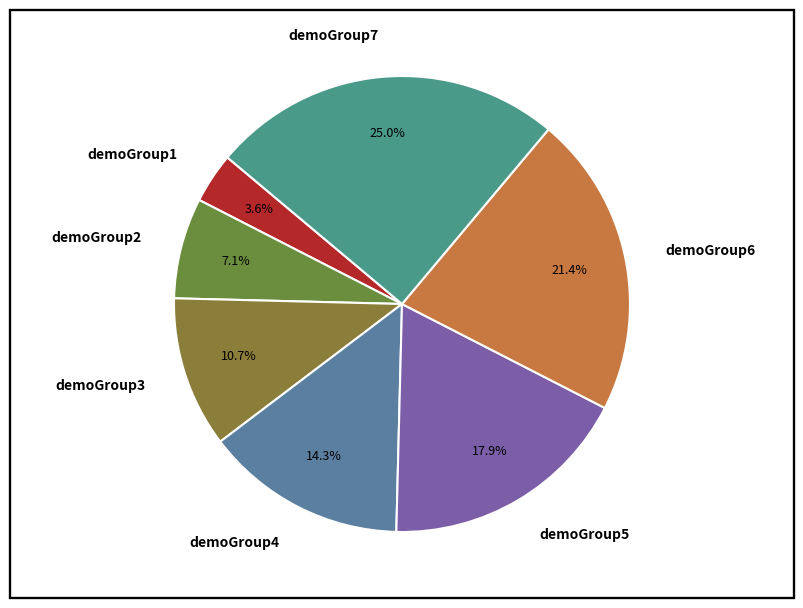

Between demoGroup4 and demoGroup2, which is larger?

demoGroup4